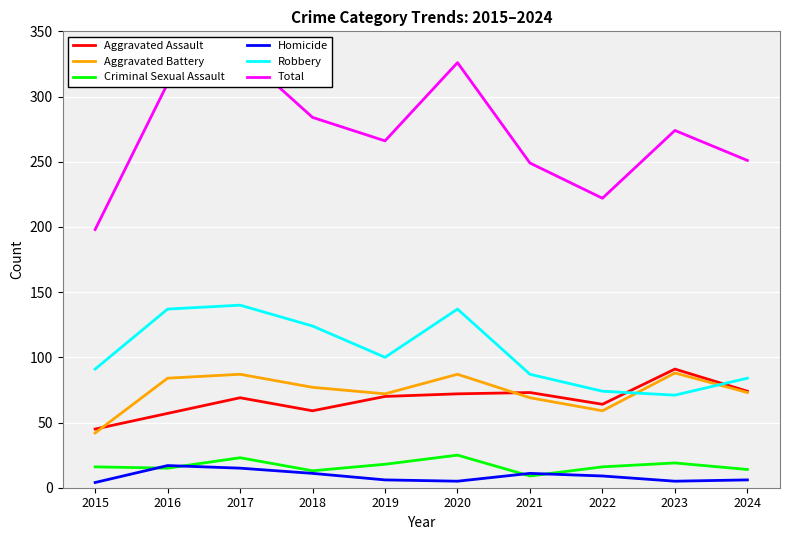

At which label does Total reach its peak?

2017